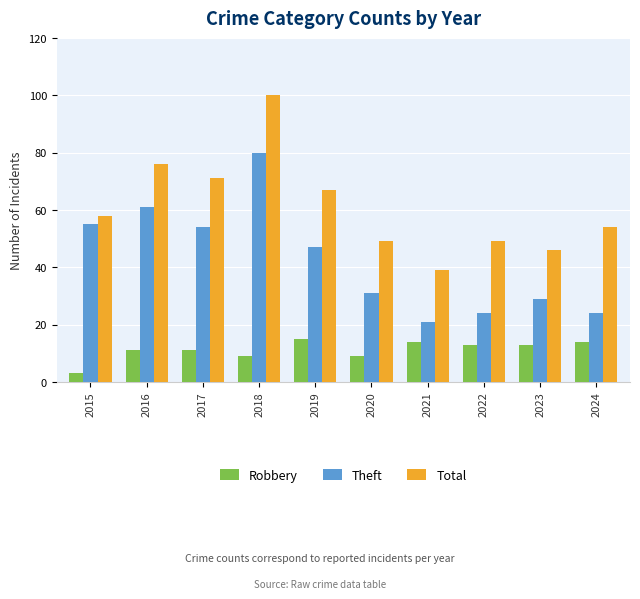

Count the number of categories in the chart.

10